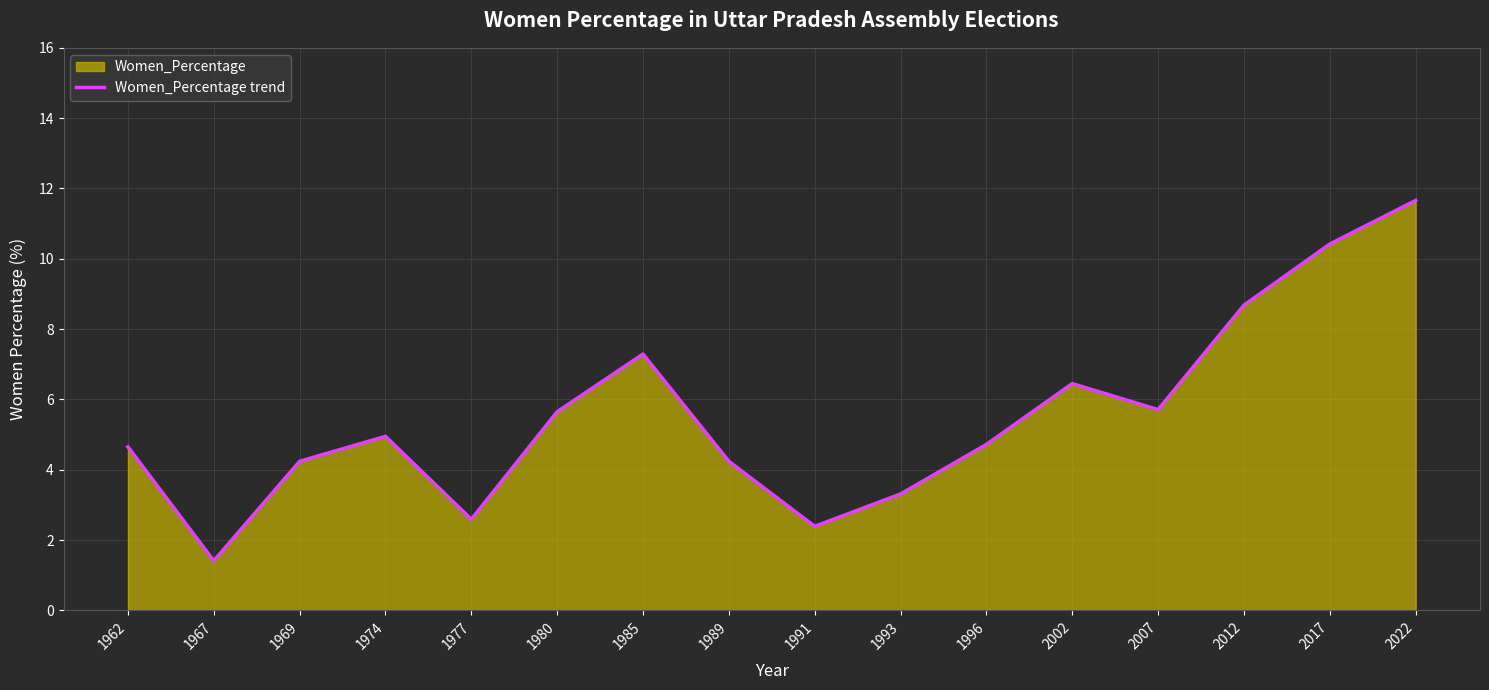

True or false: the data shows 7.7 at 1996.

False